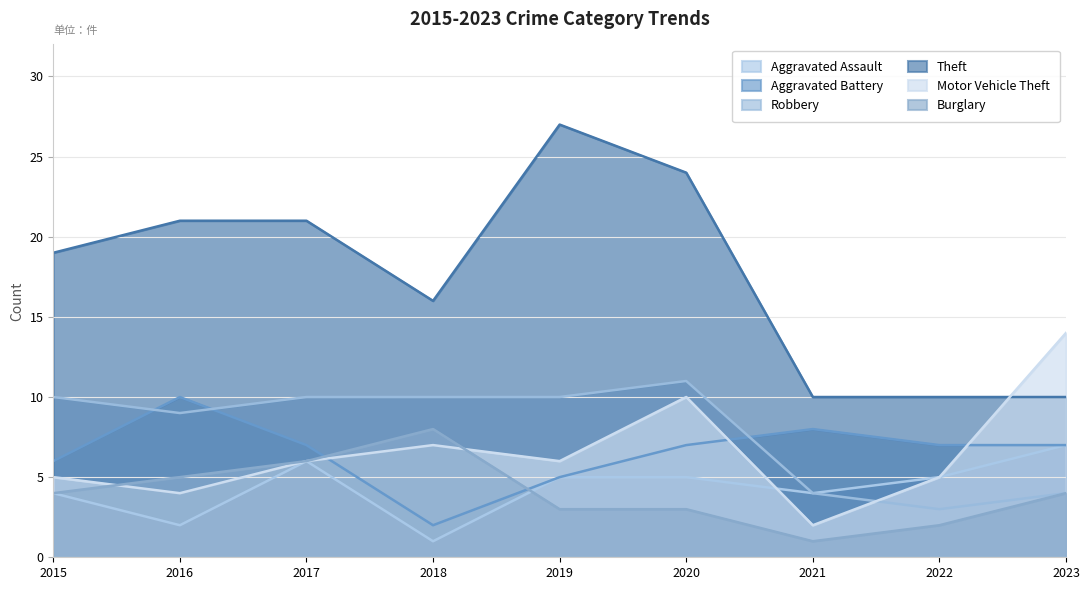

What is the value of the Aggravated Assault point at the 4th from the left?

1